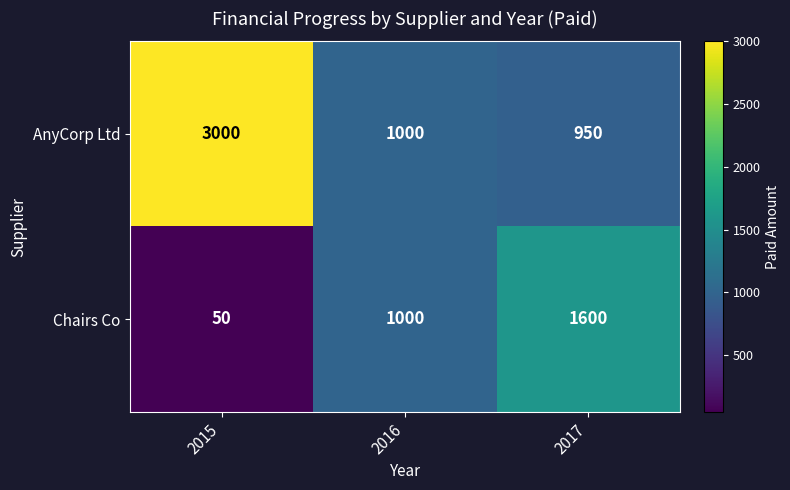

Count the number of data series in this chart.

2